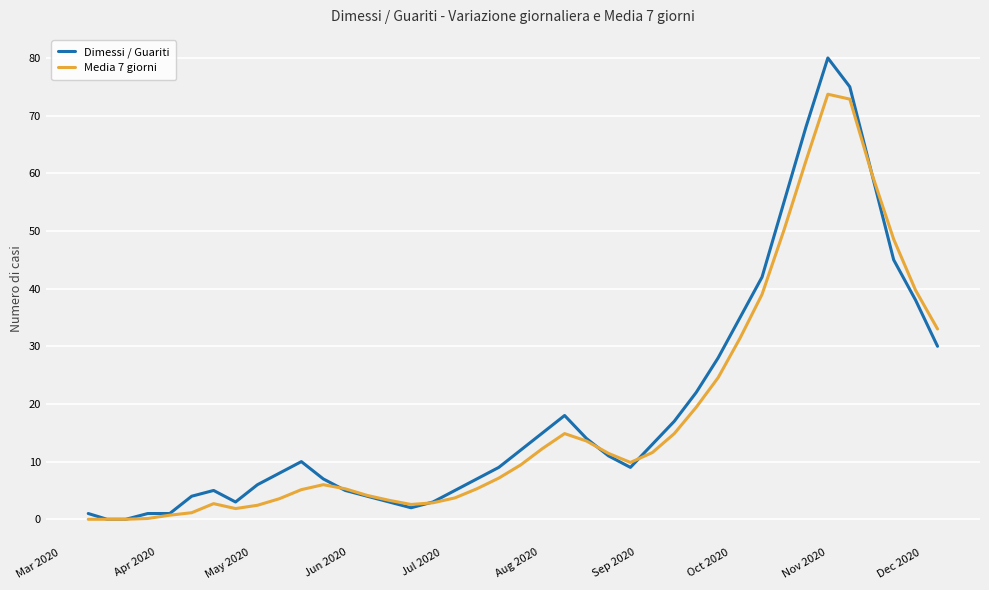

List the series in order of their peak value, highest first.

Dimessi / Guariti, Media 7 giorni